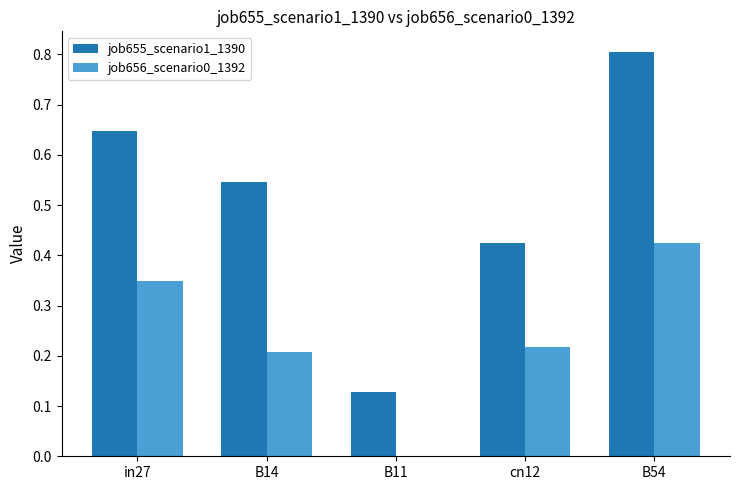

Between in27 and B11, which series saw the biggest shift?

job655_scenario1_1390